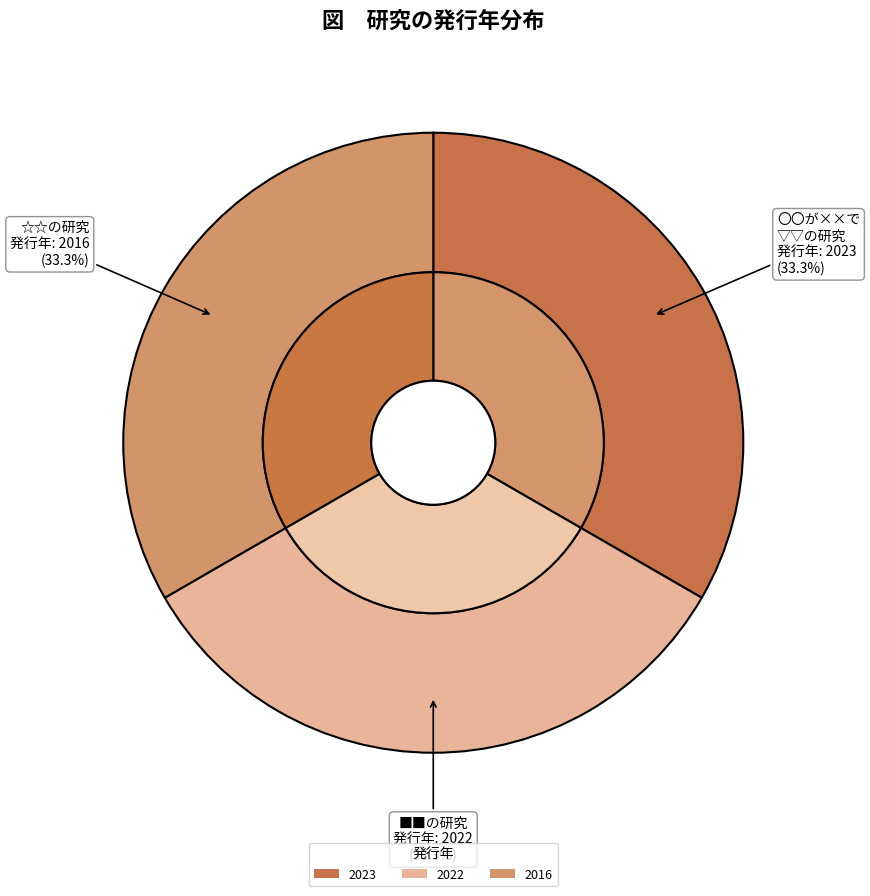

Is there any slice that represents more than half of the pie?

No